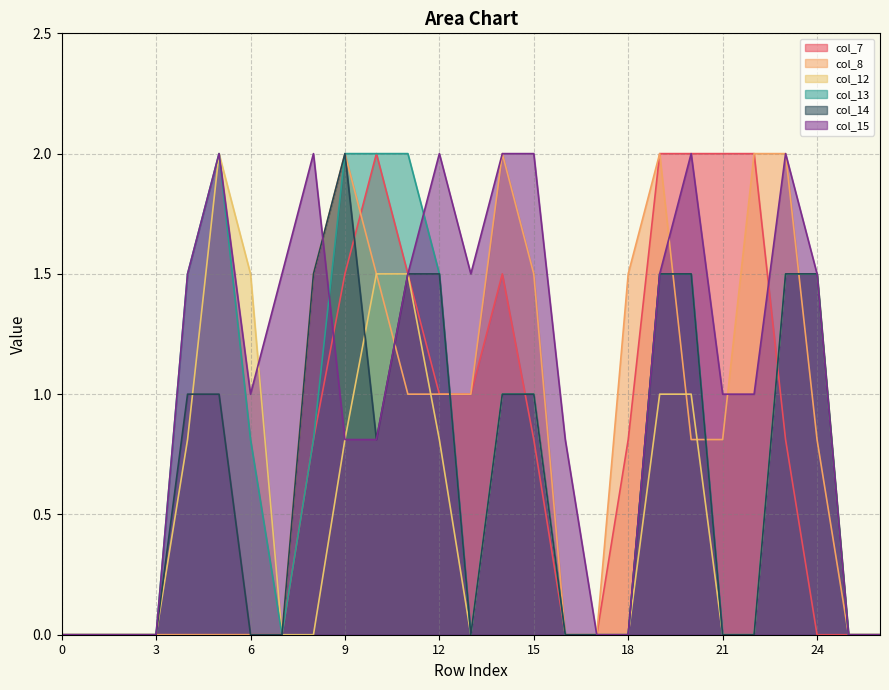

Which series ends up on top after the final intersection of col_14 and col_12?

col_12